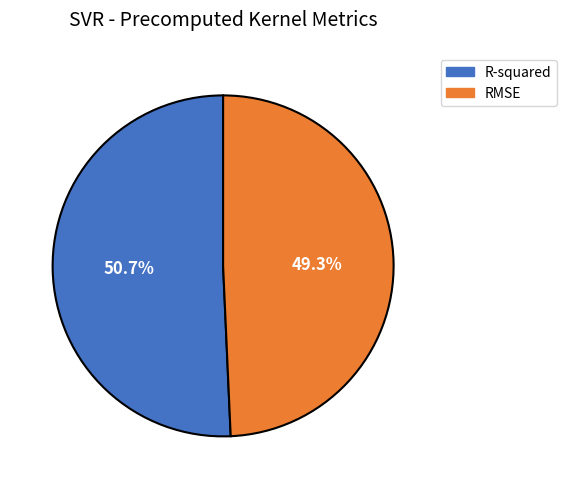

To the nearest percent, what is the combined percentage of R-squared and RMSE?

100%